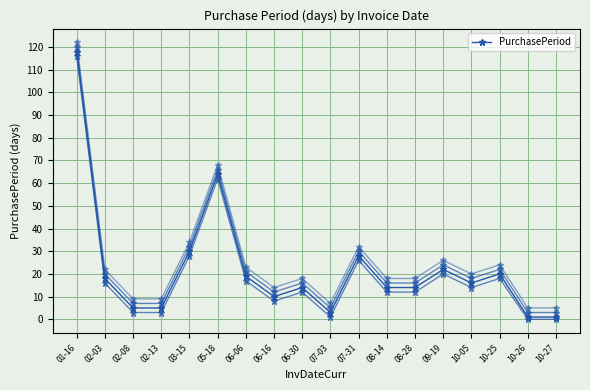

What is the difference between the second highest and minimum values?

63